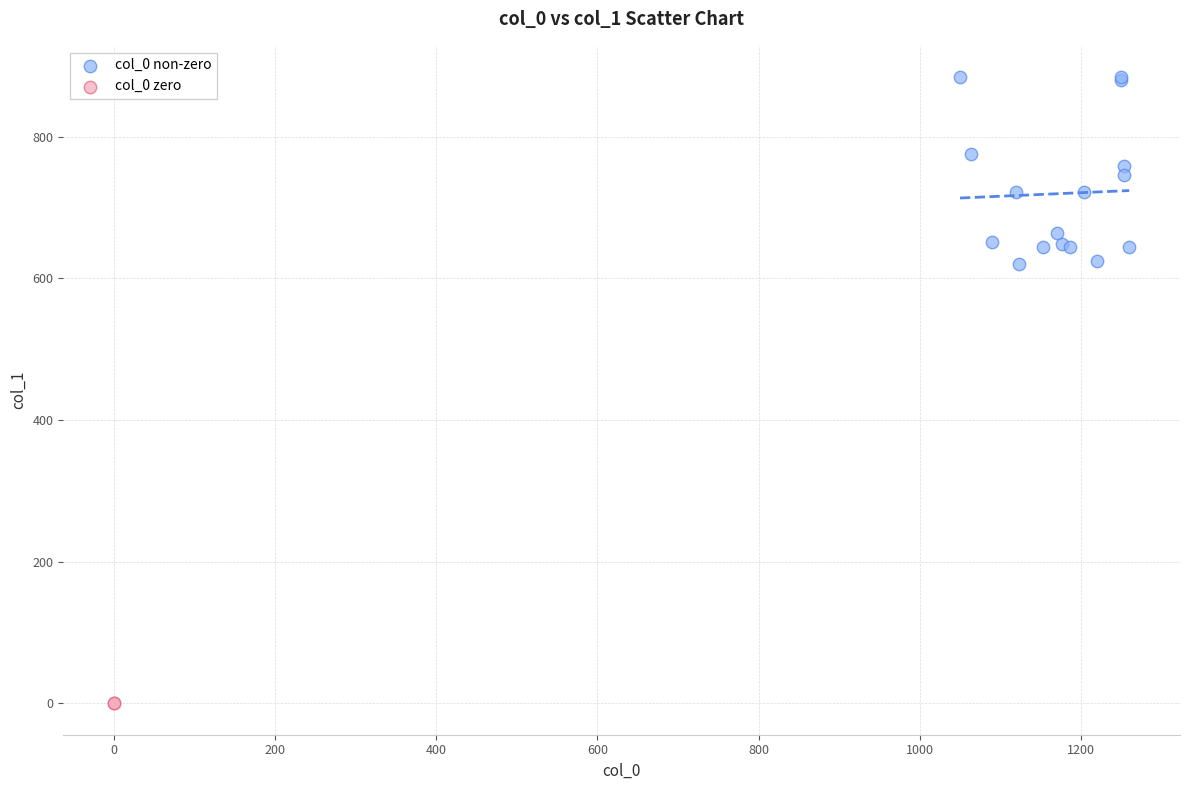

Which series contains the lowest Y value?

col_0 zero